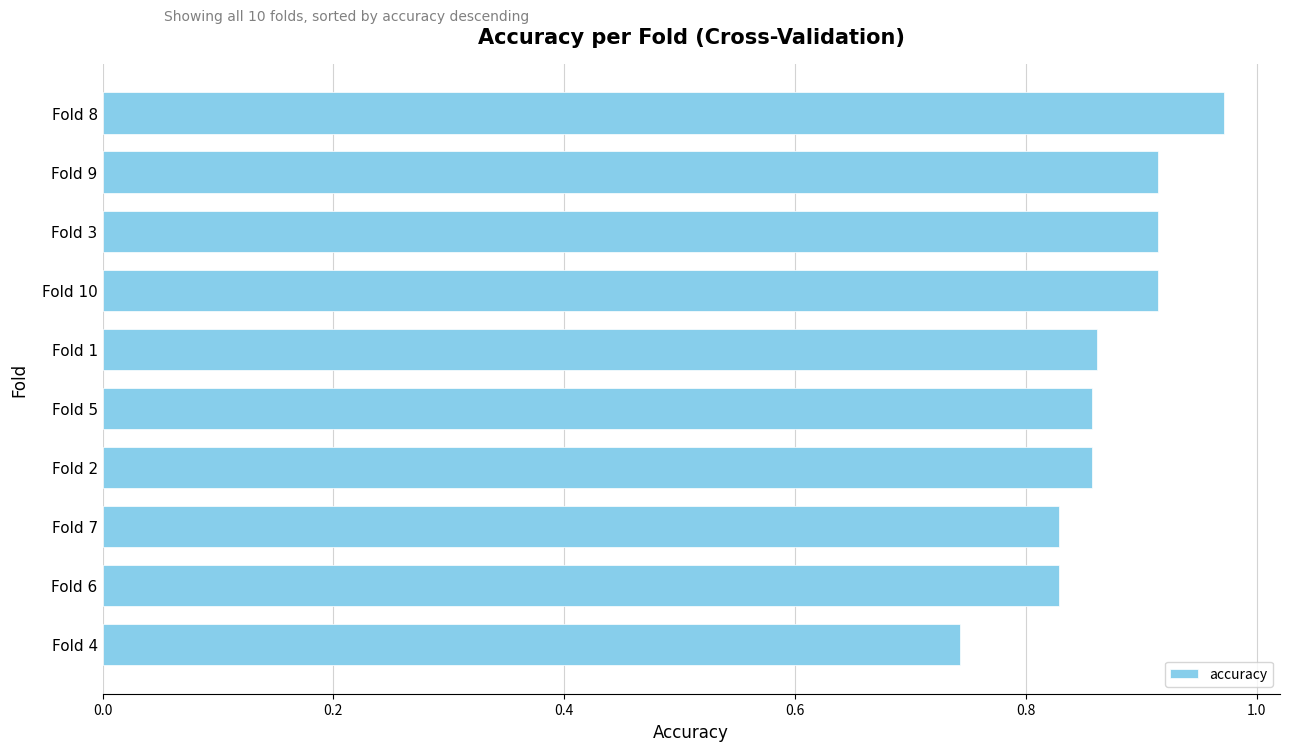

Which has a higher value, Fold 10 or Fold 7?

Fold 10